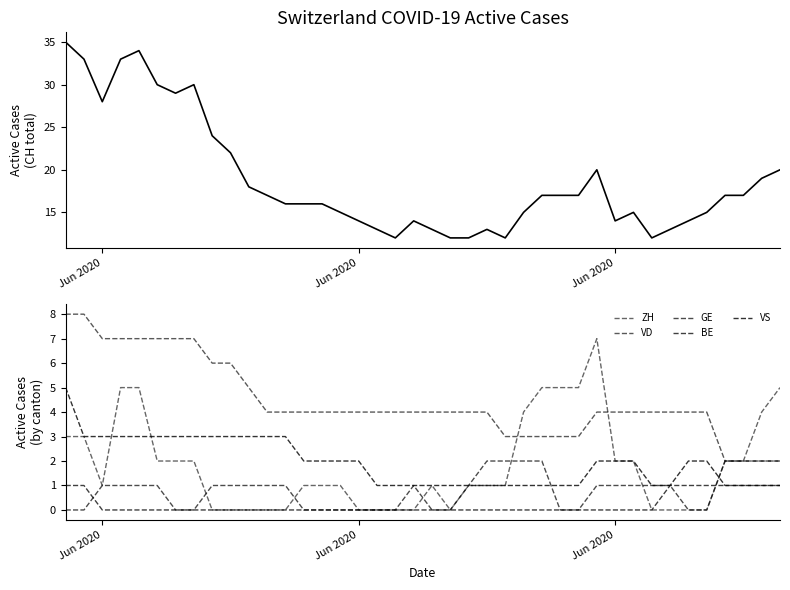

What is the average value of the GE series?

1